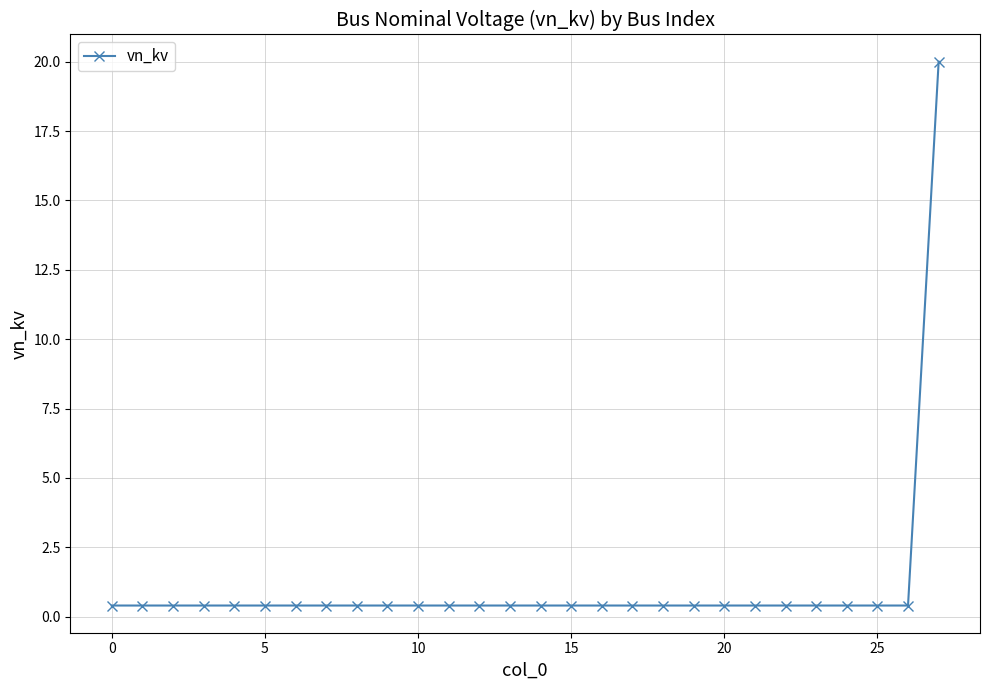

Reading left to right, transcribe all the data shown in this chart.

0.4	0.4	0.4	0.4	0.4	0.4	0.4	0.4	0.4	0.4	0.4	0.4	0.4	0.4	0.4	0.4	0.4	0.4	0.4	0.4	0.4	0.4	0.4	0.4	0.4	0.4	0.4	20.0